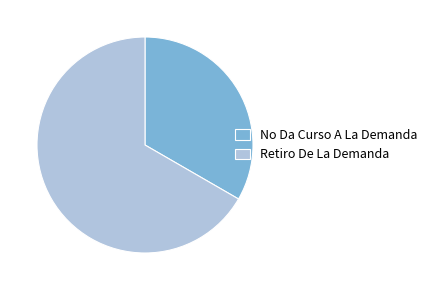

True or false: No Da Curso A La Demanda accounts for 33% of the total.

True